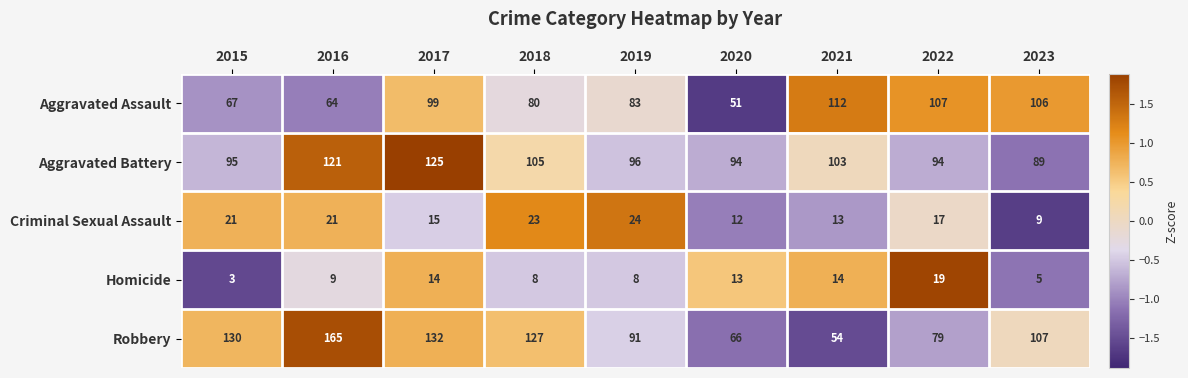

Rank the series by their maximum value, from highest to lowest.

Robbery, Aggravated Battery, Aggravated Assault, Criminal Sexual Assault, Homicide